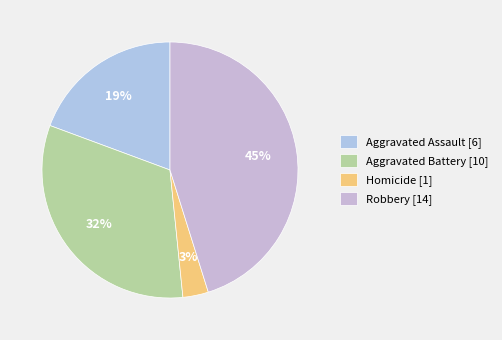

How many segments does this pie chart have?

4